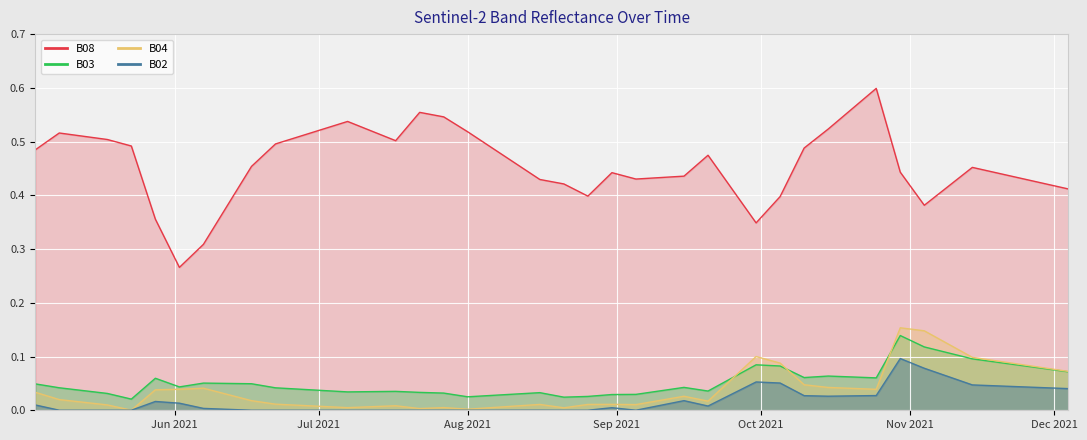

Which series changed the most between 2021-05-08 and 2021-10-15?

B02